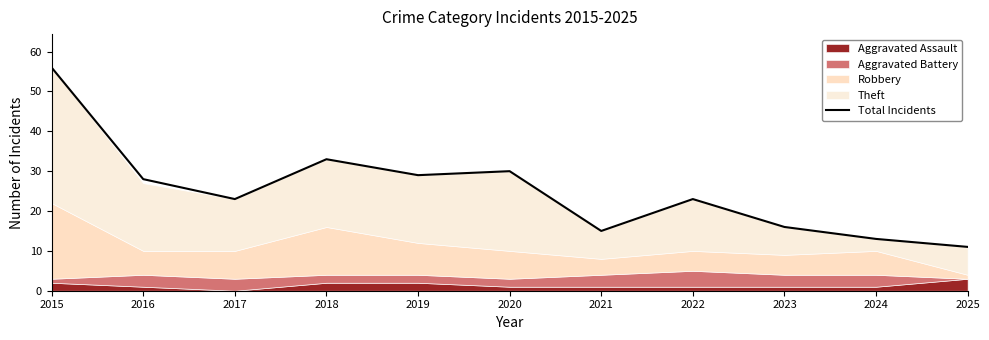

The value at 2020 is 30. True or false?

True